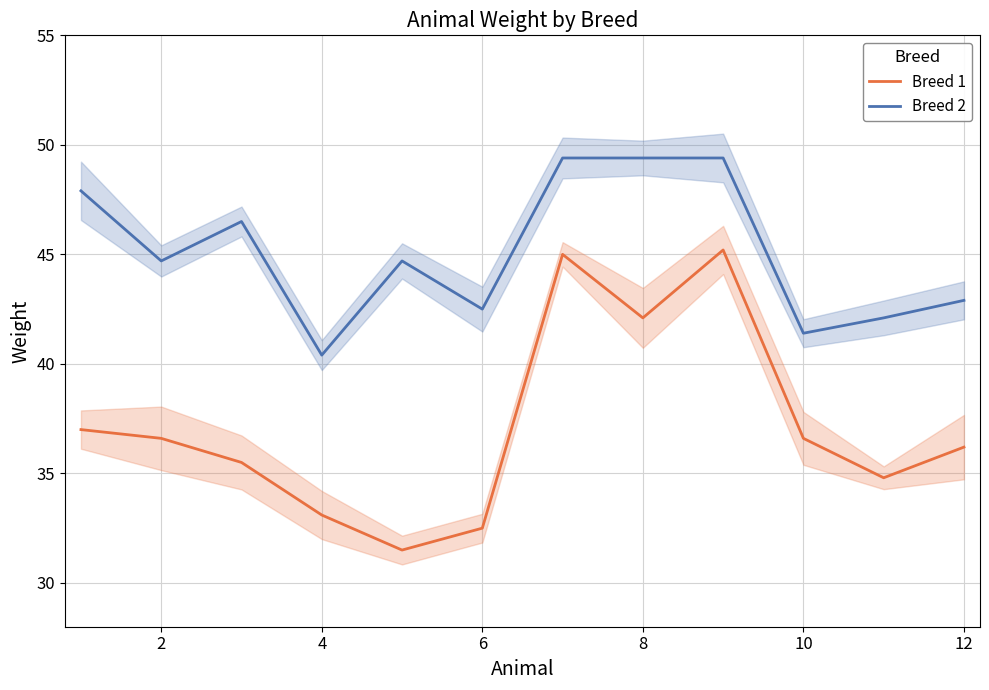

What is the approximate value of Breed 1 at 12?

36.2